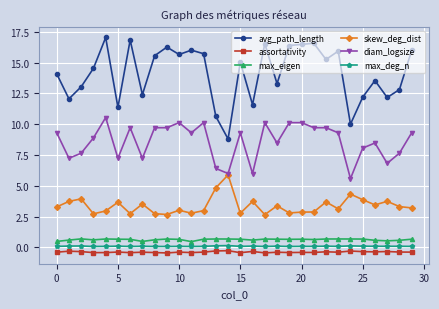

What is the minimum value for assortativity?

-0.5